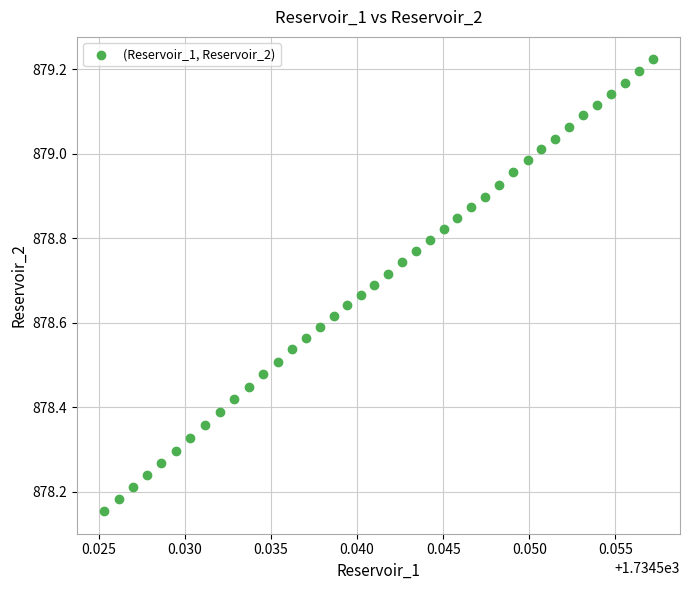

What is the range of Y values (max minus min)?

1.1